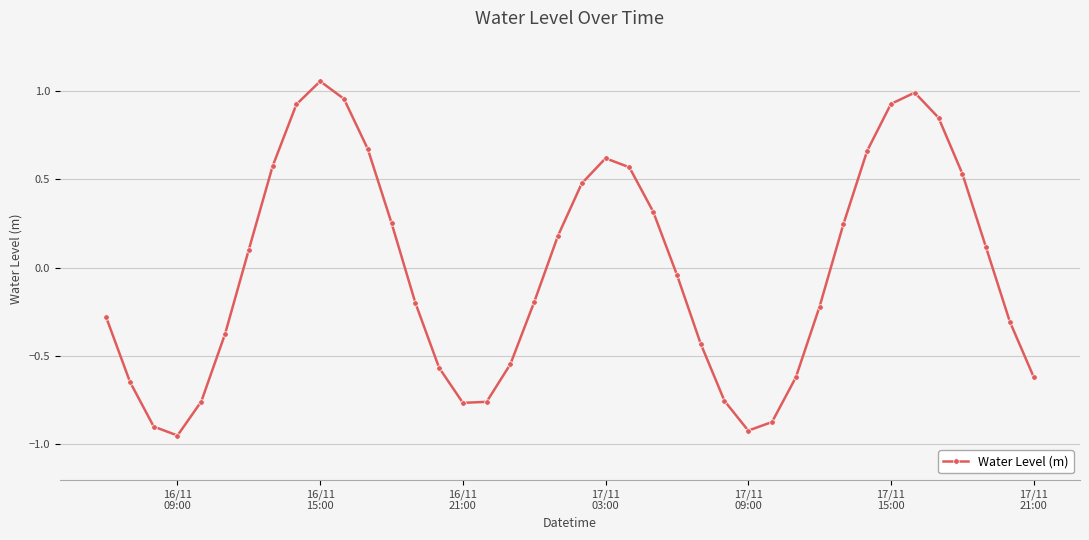

What is the value of the 14th point from the left?

-0.2